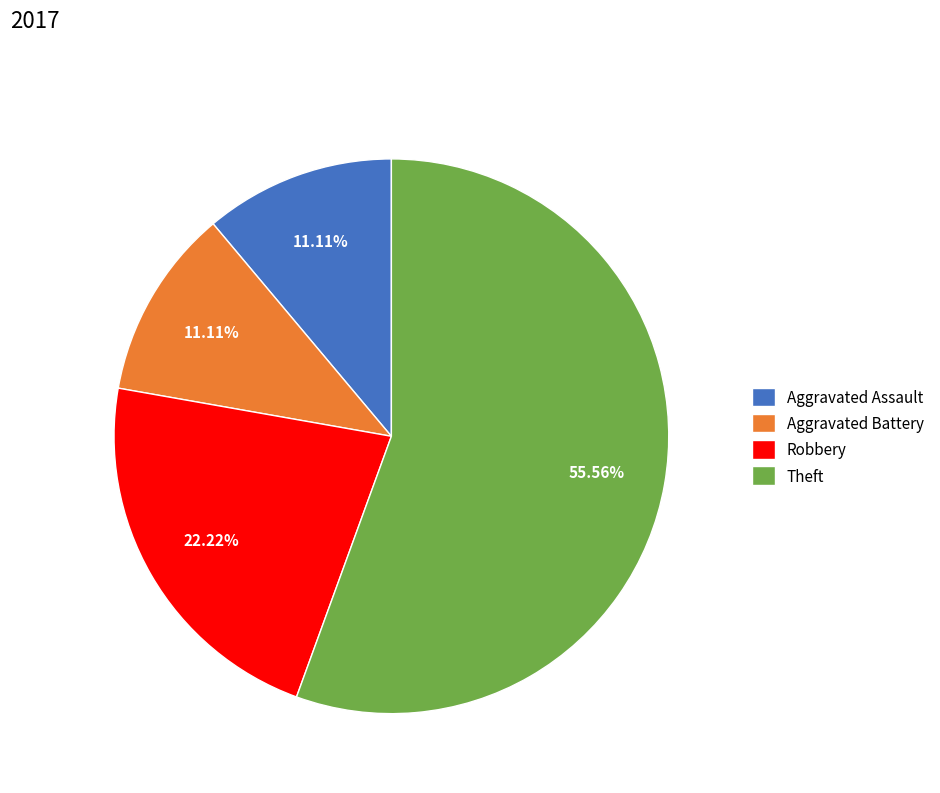

Which category accounts for the majority?

Theft